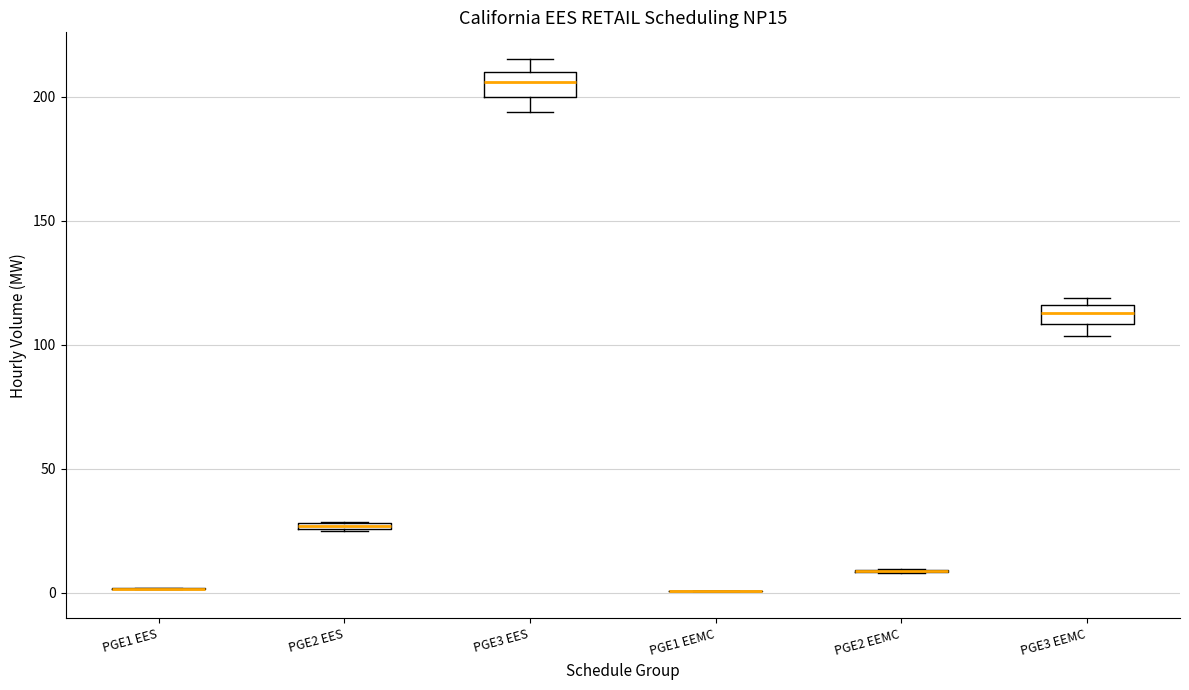

Where is the lower edge of the box for PGE2 EES on the y-axis? The values are not printed on the chart, so give them approximately, as read against the axis.

25